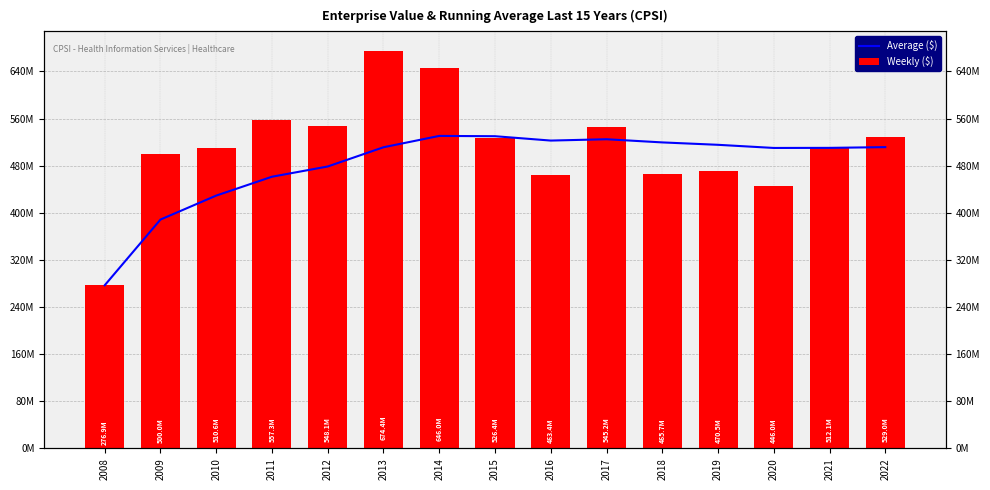

How many bars are there in each group?

2